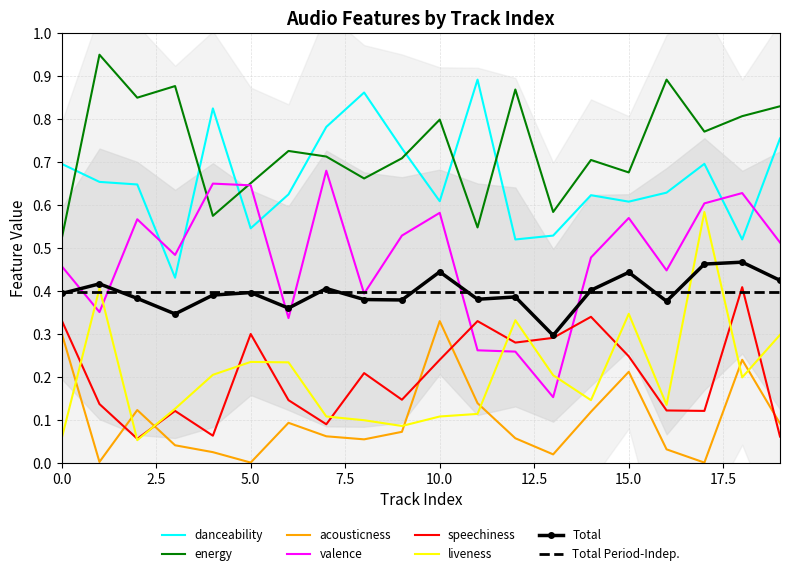

What is the value of the valence point at the 4th from the left?

0.5